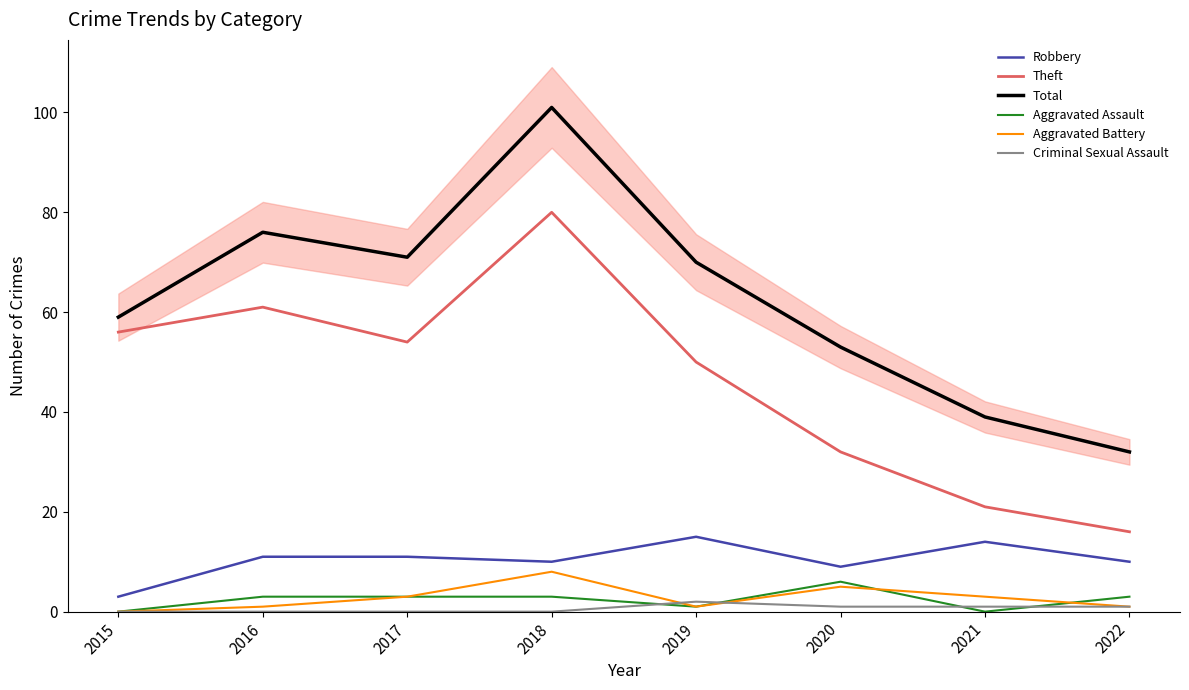

Does the chart display data point markers on the line(s)?

No